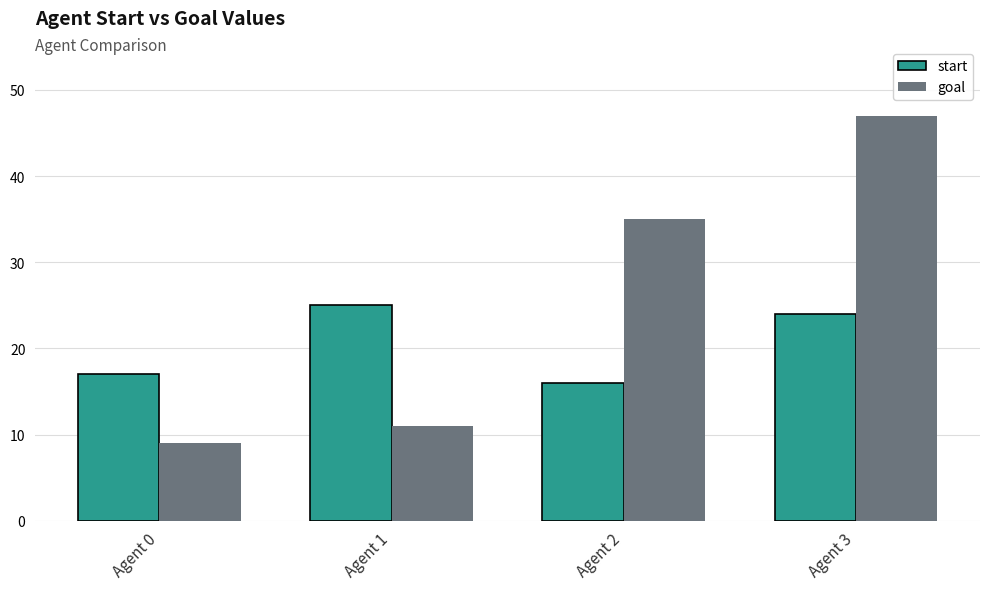

Reading right to left, transcribe all the data shown in this chart.

start: Agent 3=24	Agent 2=16	Agent 1=25	Agent 0=17
goal: Agent 3=47	Agent 2=35	Agent 1=11	Agent 0=9